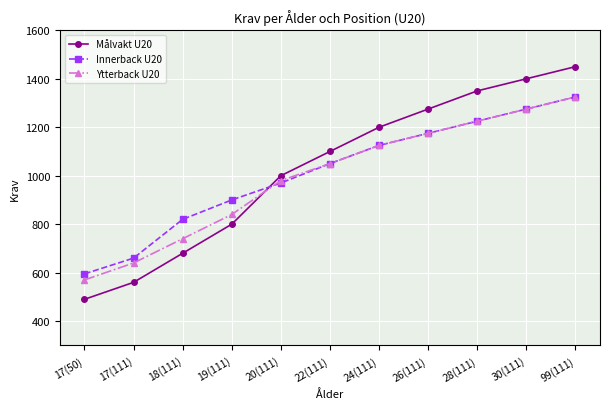

What is the sum of the Innerback U20 values at 99(111) and 18(111)?

2145